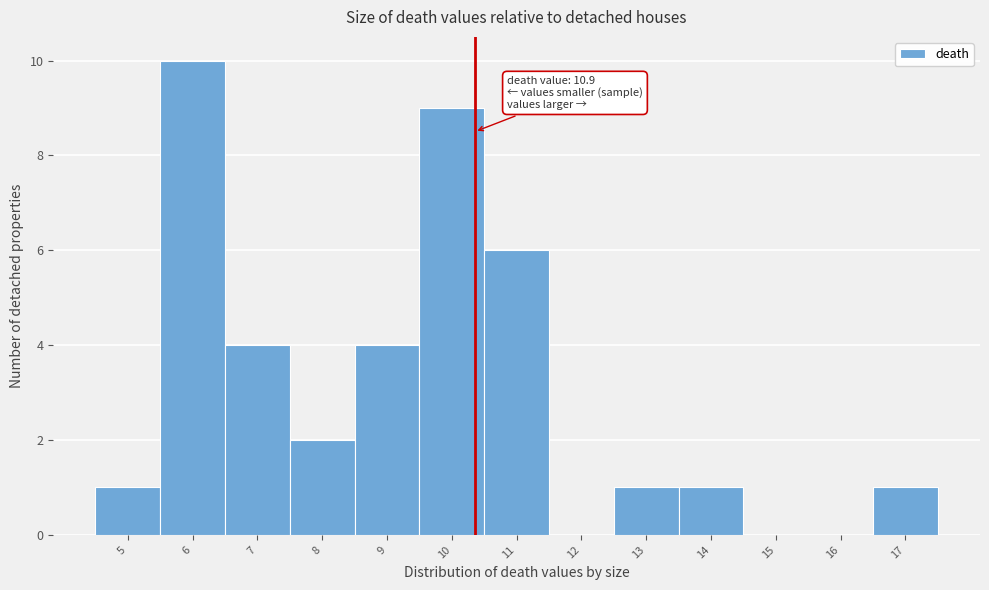

Reading right to left, extract all data points from this chart.

17=1	16=0	15=0	14=1	13=1	12=0	11=6	10=9	9=4	8=2	7=4	6=10	5=1